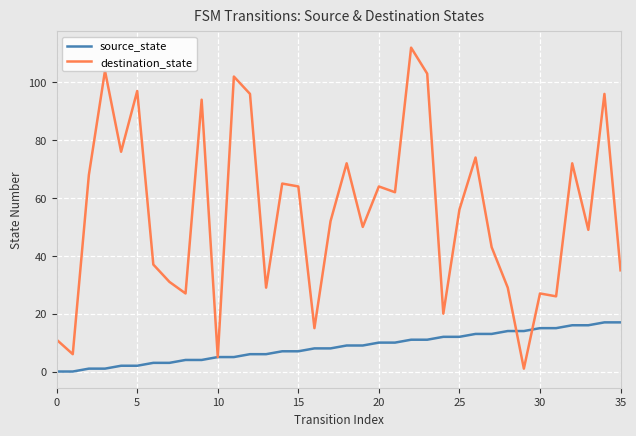

Which series has the largest total across all categories?

destination_state